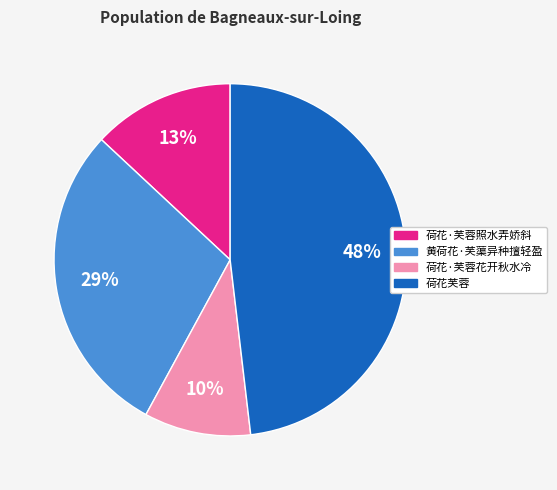

What is the ratio of the value at 黄荷花·芙蕖异种擅轻盈 to the value at 荷花芙蓉?

0.6